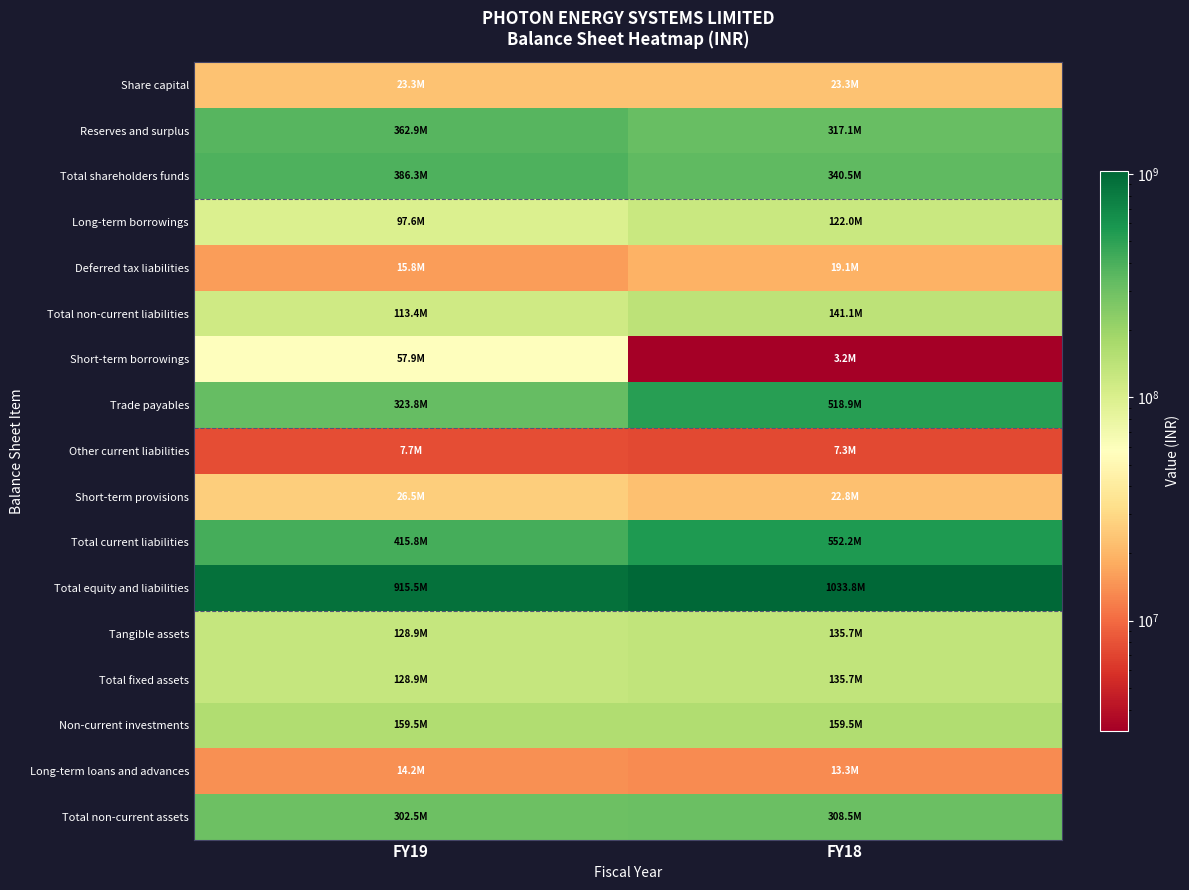

Which category has the highest value across all series?

FY18